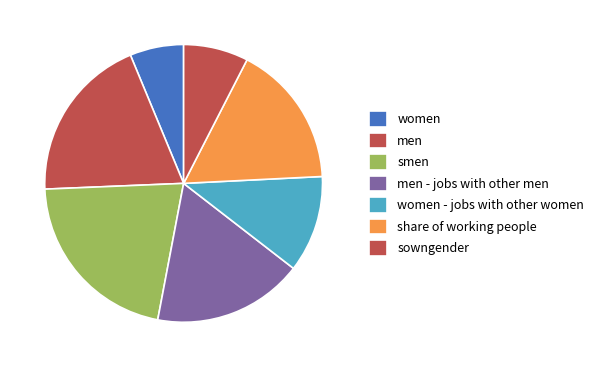

What is the total percentage of women and men - jobs with other men?

23.8%